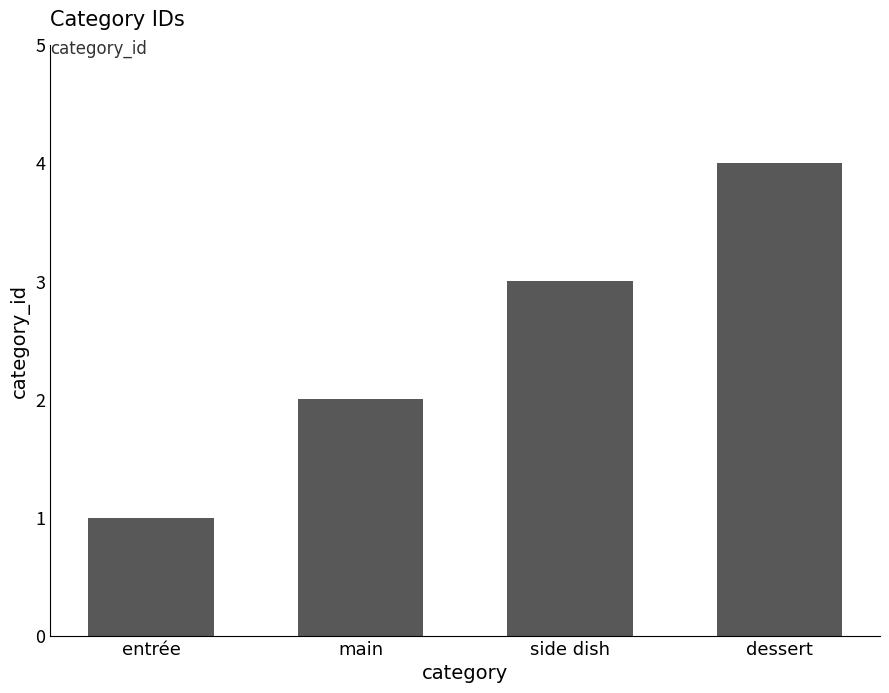

What is the difference between the maximum and minimum values?

3